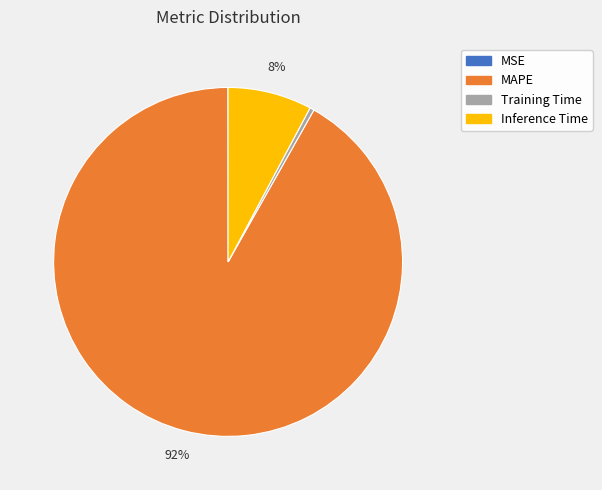

To the nearest percent, what is the difference between the largest and smallest slice percentages?

92%